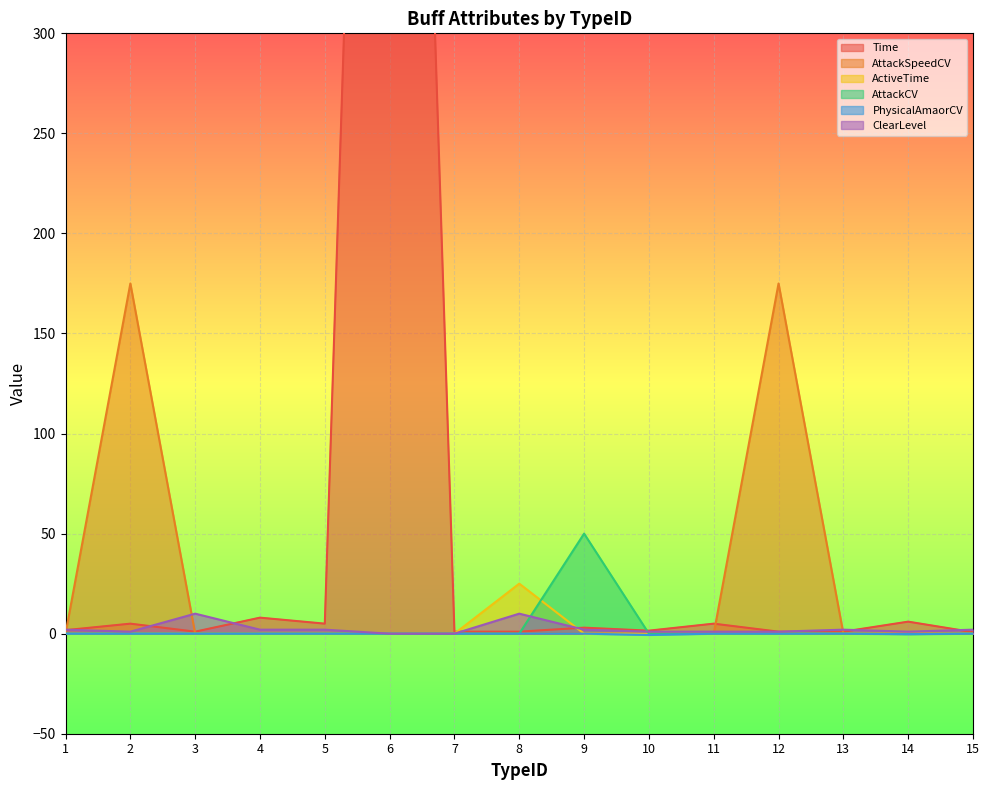

How many data points does each series have?

15